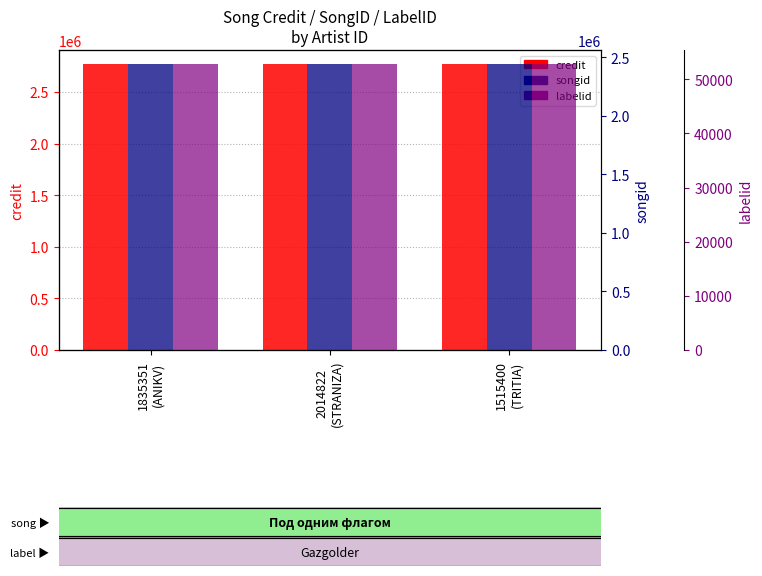

Between 1835351
(ANIKV) and 2014822
(STRANIZA), which series saw the biggest shift?

credit